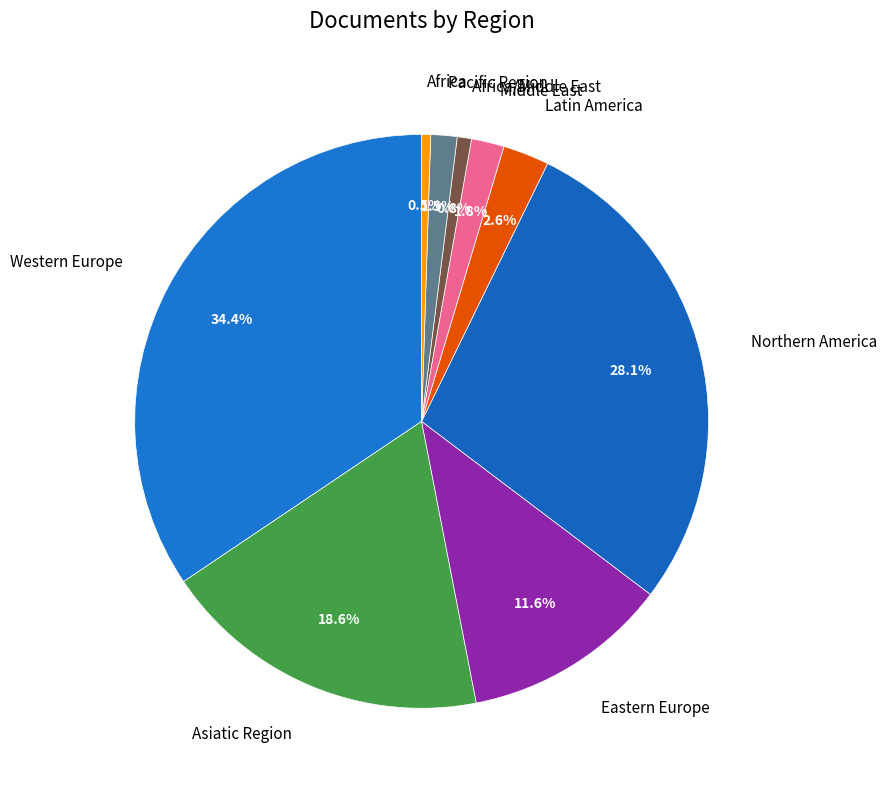

Does Eastern Europe represent more than half of the total?

No